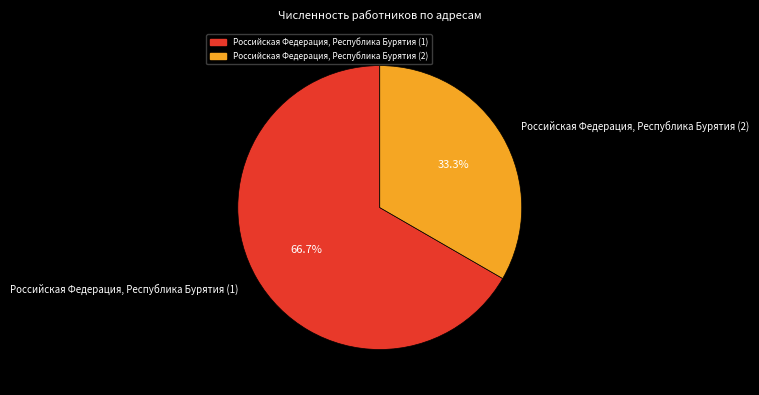

Which slice is the smallest?

Российская Федерация, Республика Бурятия (2)